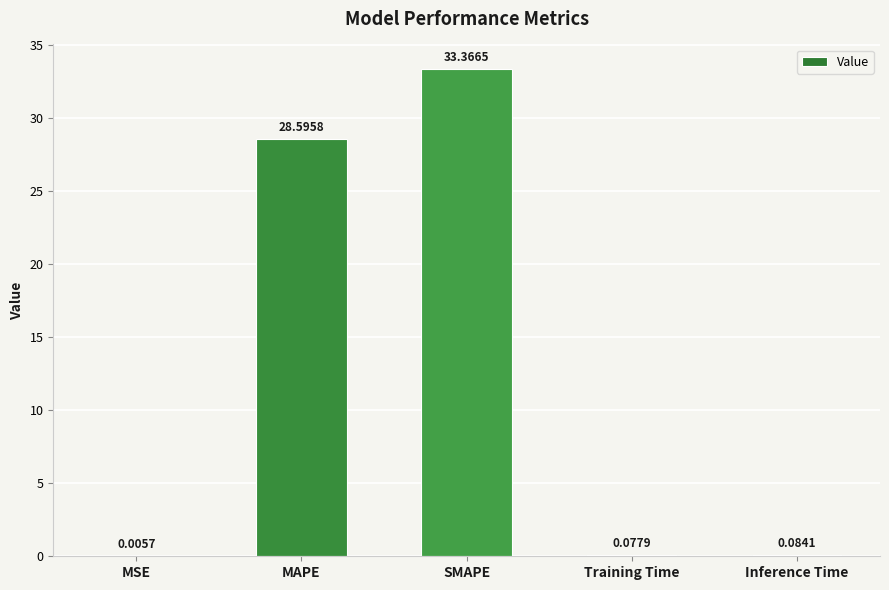

What is the sum of all values?

62.1